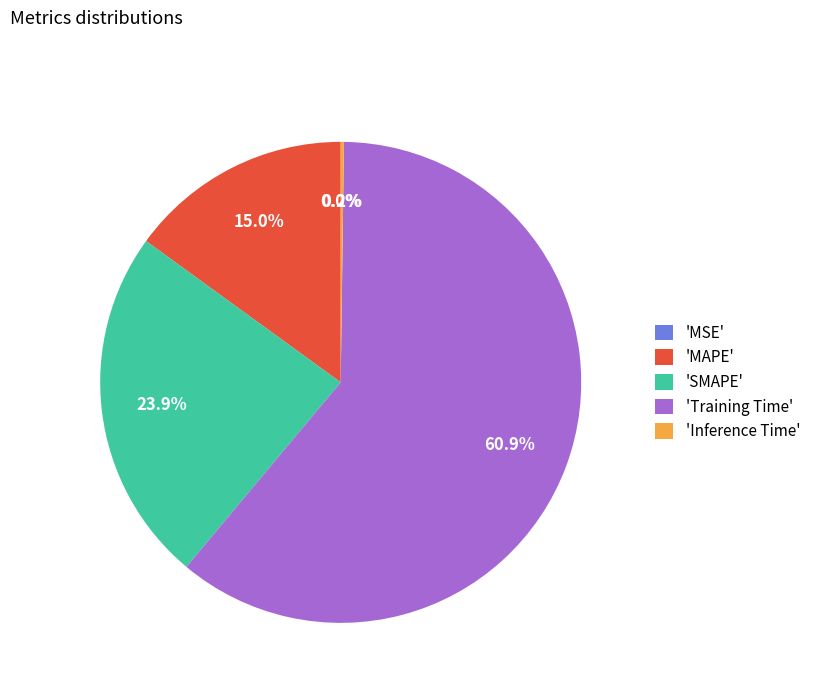

Which category has the biggest portion of the pie?

Training Time